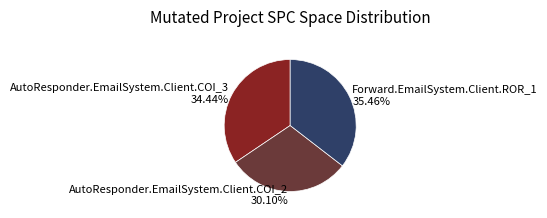

What percentage is the AutoResponder.EmailSystem.Client.COI_3 slice, to the nearest percent?

34%